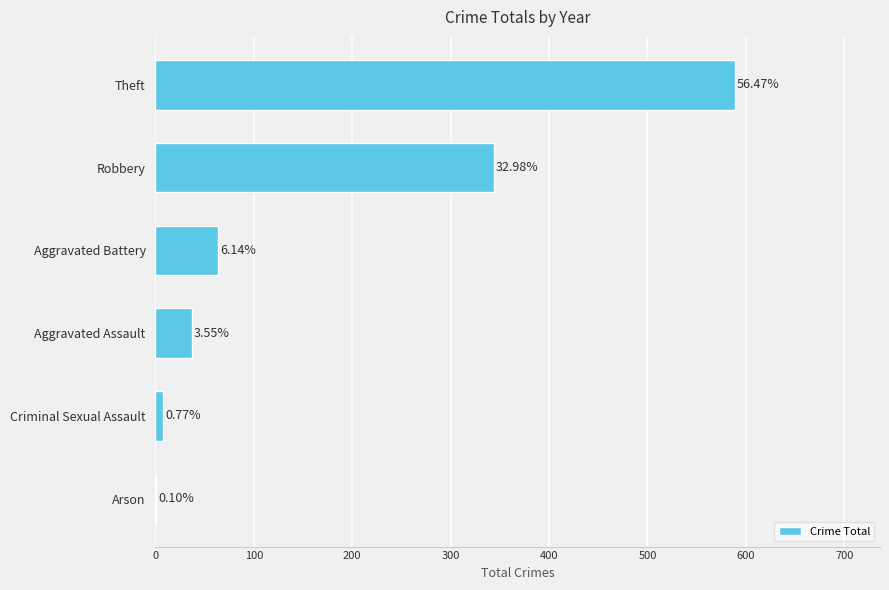

Are the bars grouped side by side (vs. stacked)?

No